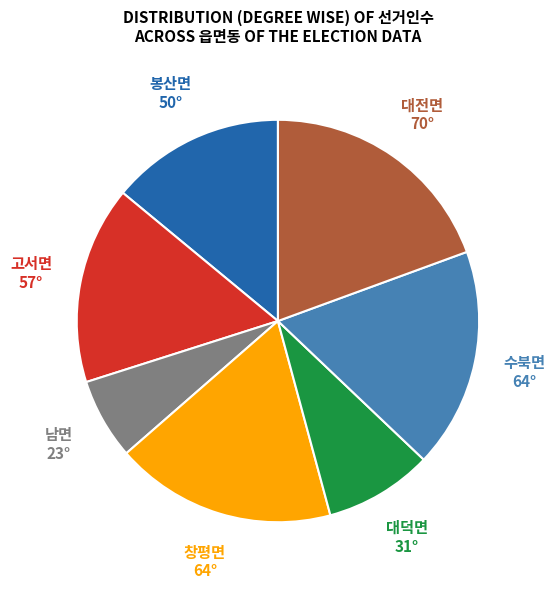

Combined, do 대전면 and 봉산면 account for over 50%?

No